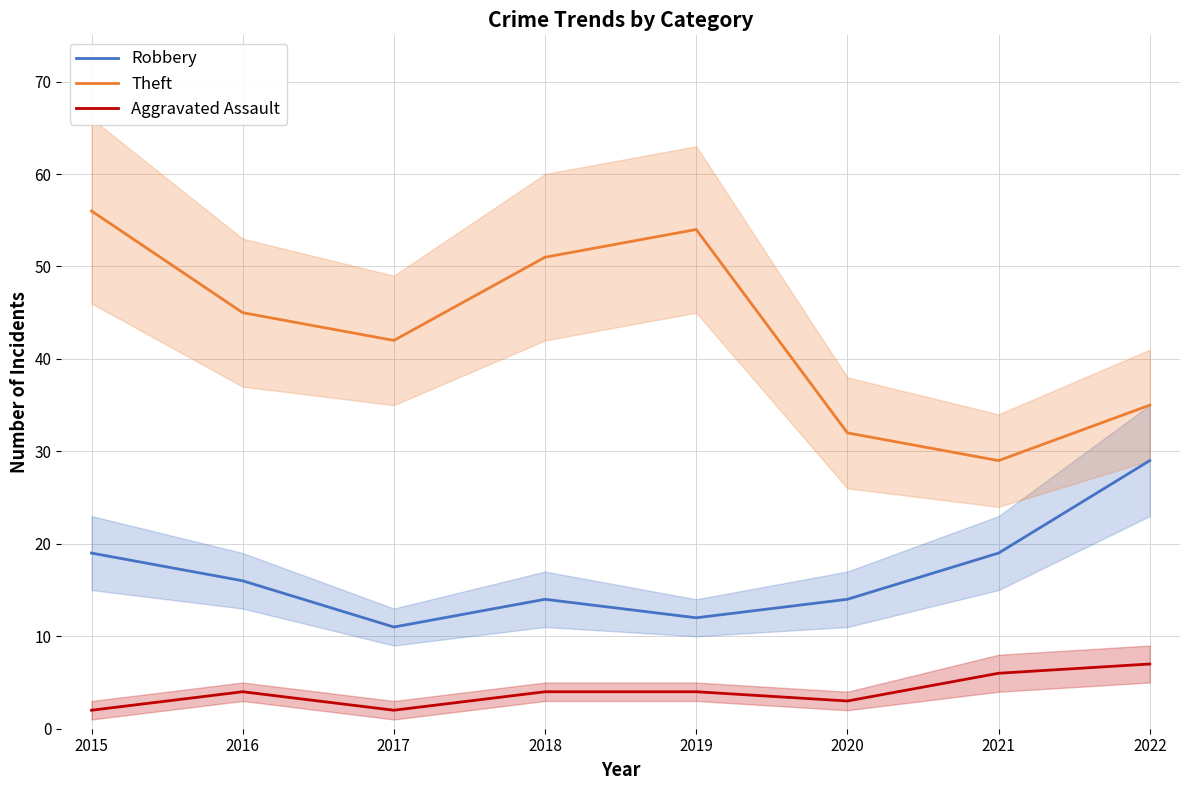

At which label does Aggravated Assault reach its peak?

2022